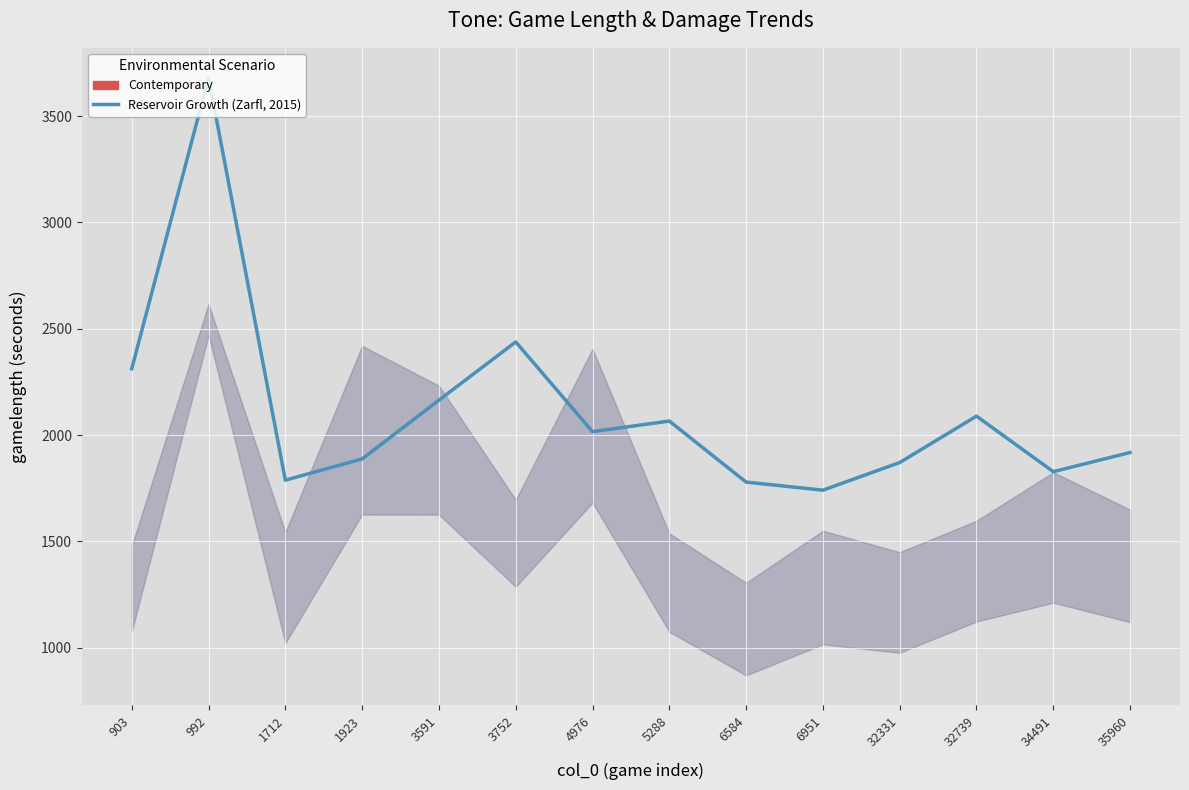

Approximately how many times larger is the value at 992 compared to 1712?

2.1